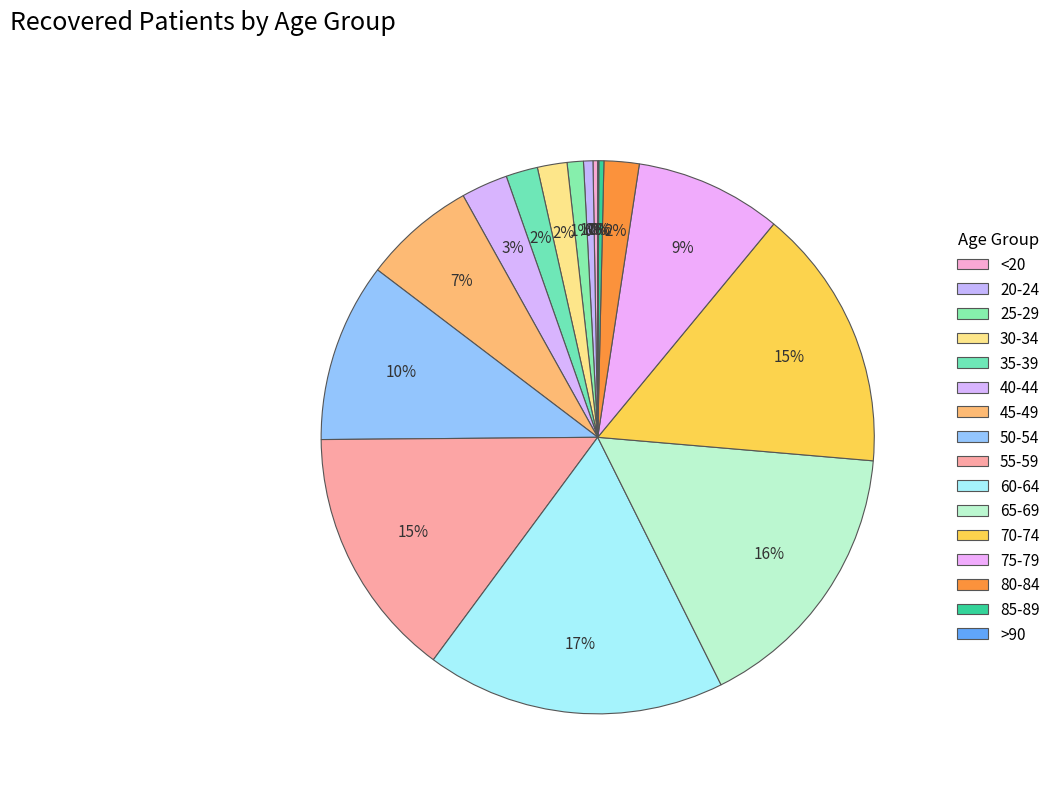

Between >90 and 30-34, which is larger?

30-34